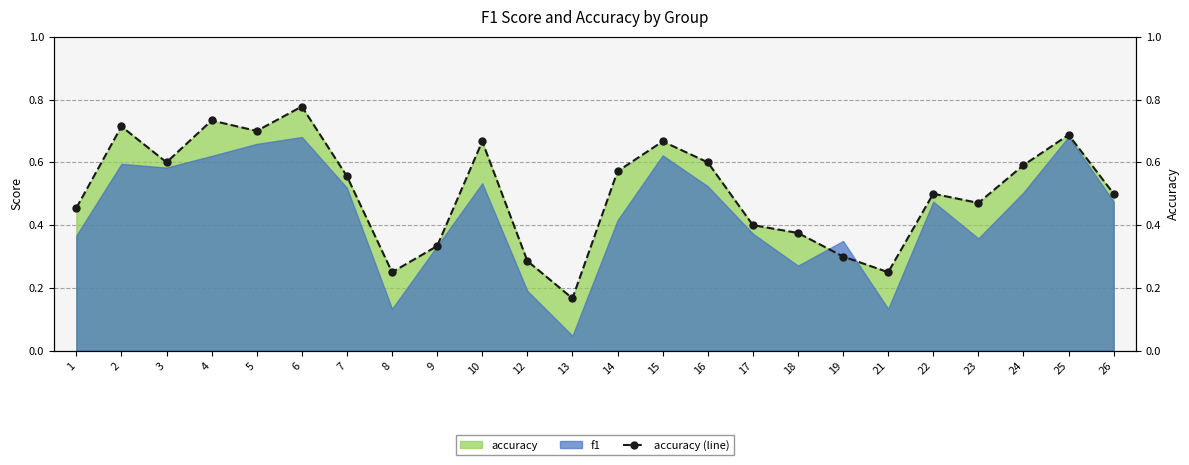

What is the maximum value shown in the chart?

0.8